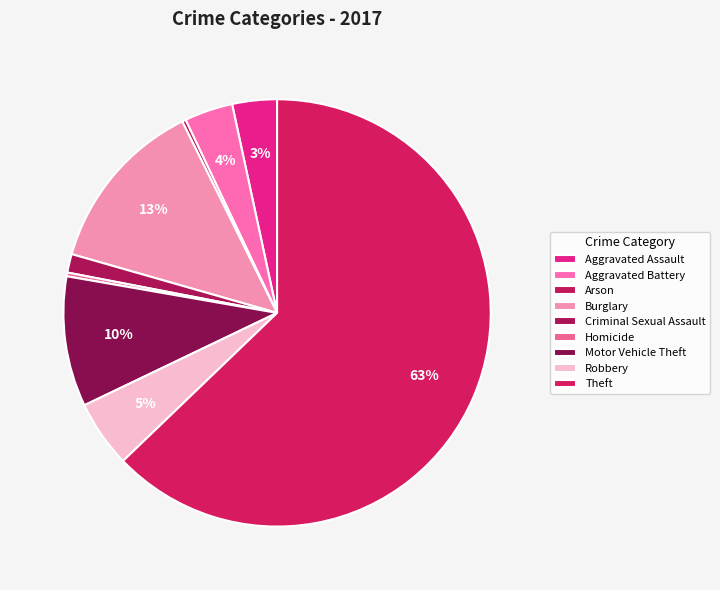

What is the majority slice?

Theft